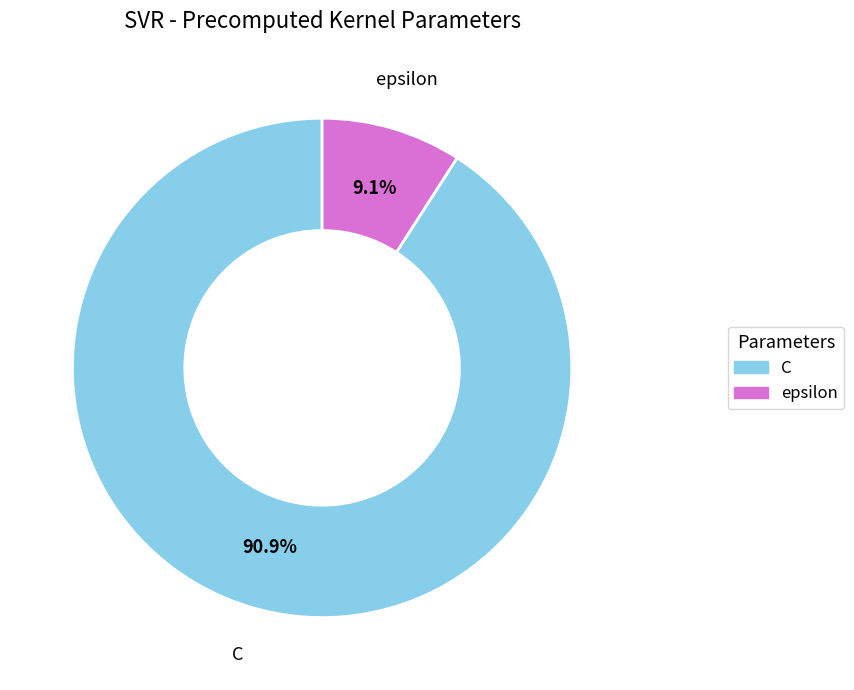

Does epsilon account for over 50% of the chart?

No